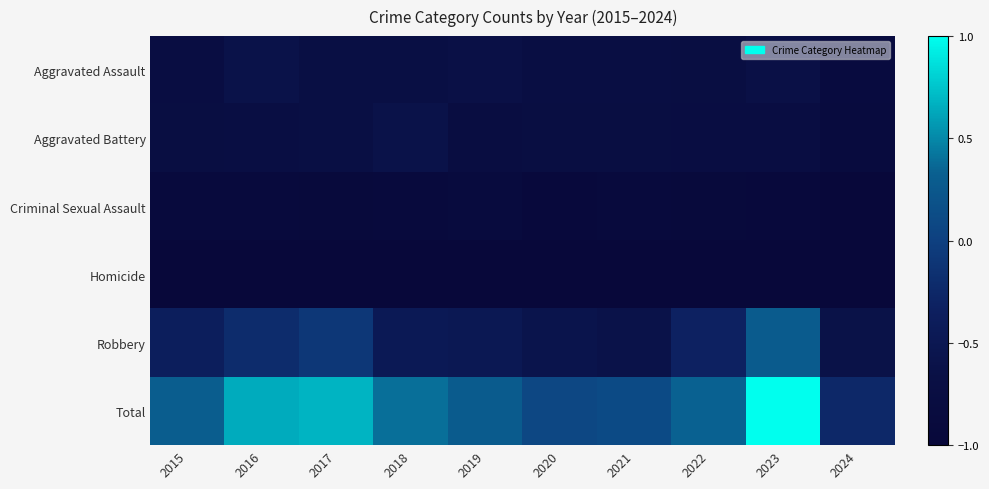

At 2019, list the series in order from smallest to largest.

Homicide, Criminal Sexual Assault, Aggravated Battery, Aggravated Assault, Robbery, Total